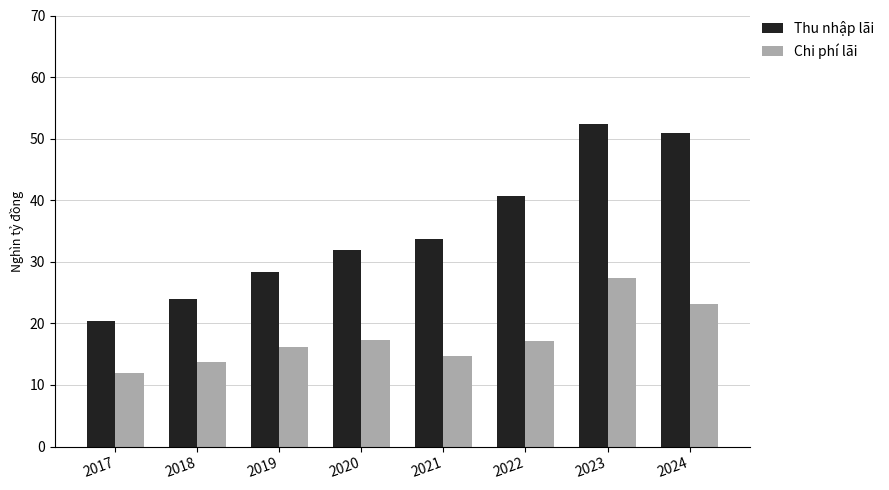

Where does the Thu nhập lãi series first go above 33?

2021